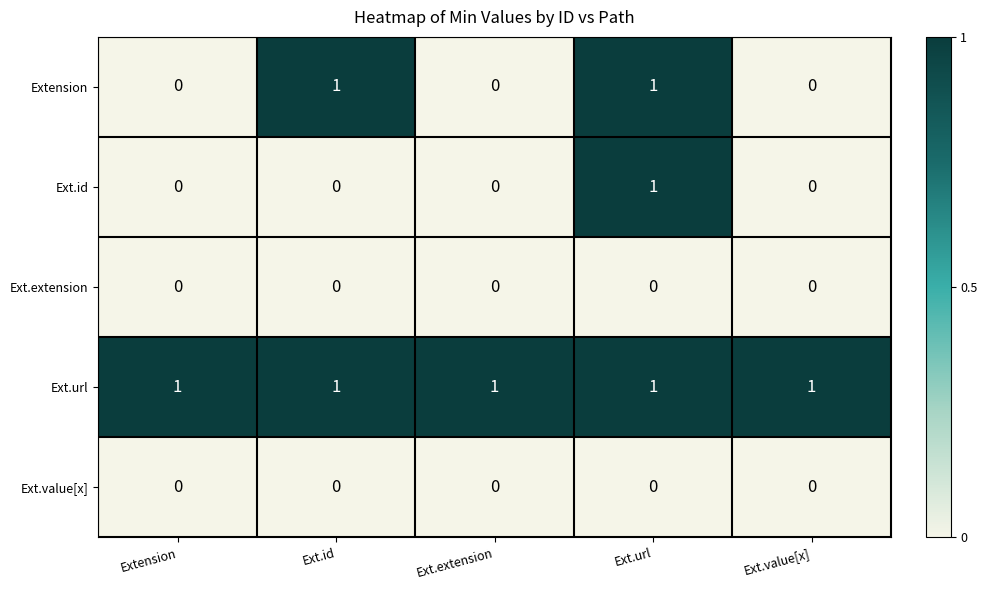

Which series changed the most between Extension and Ext.id?

Extension